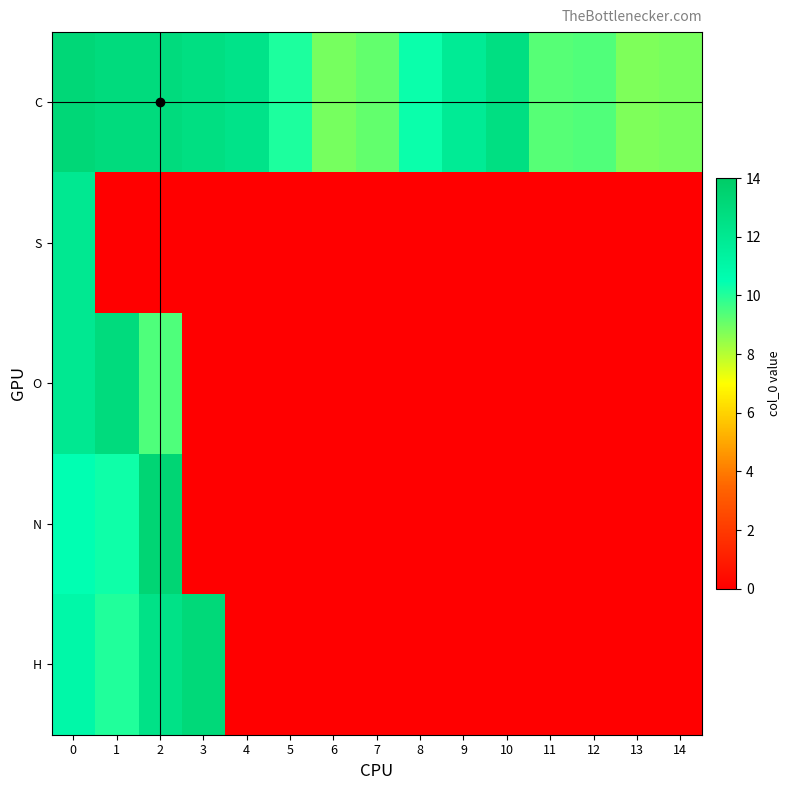

What is the maximum value shown in the chart?

13.3